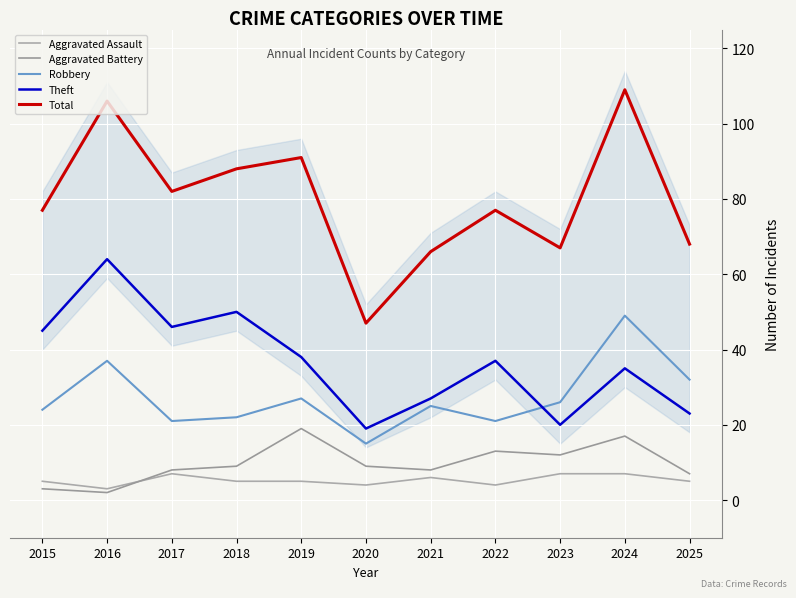

Is it true that Robbery equals 35 at 2021?

False